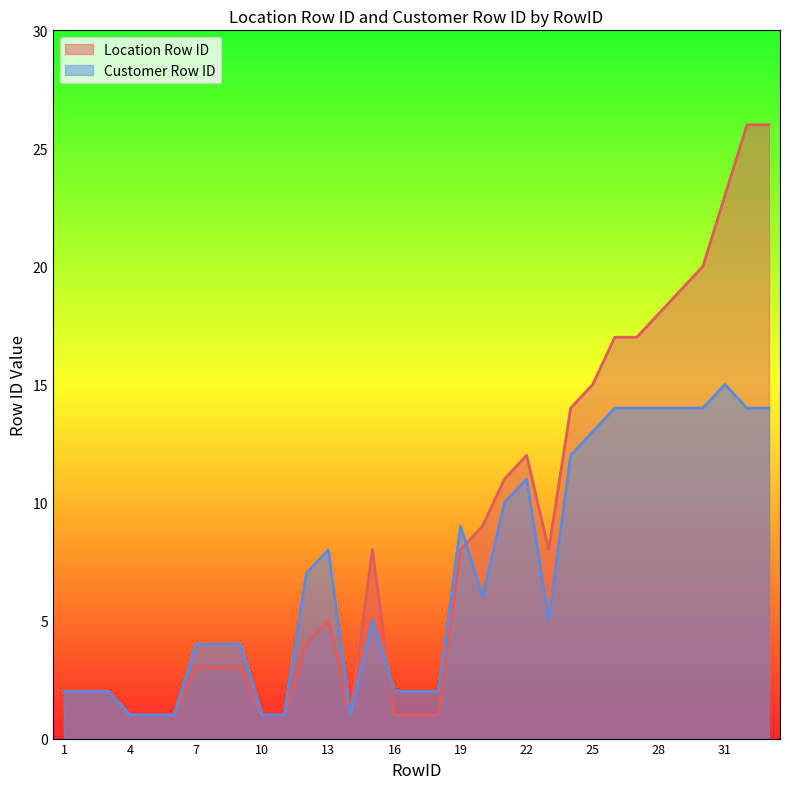

Is it true that Customer Row ID equals 25 at 28?

False